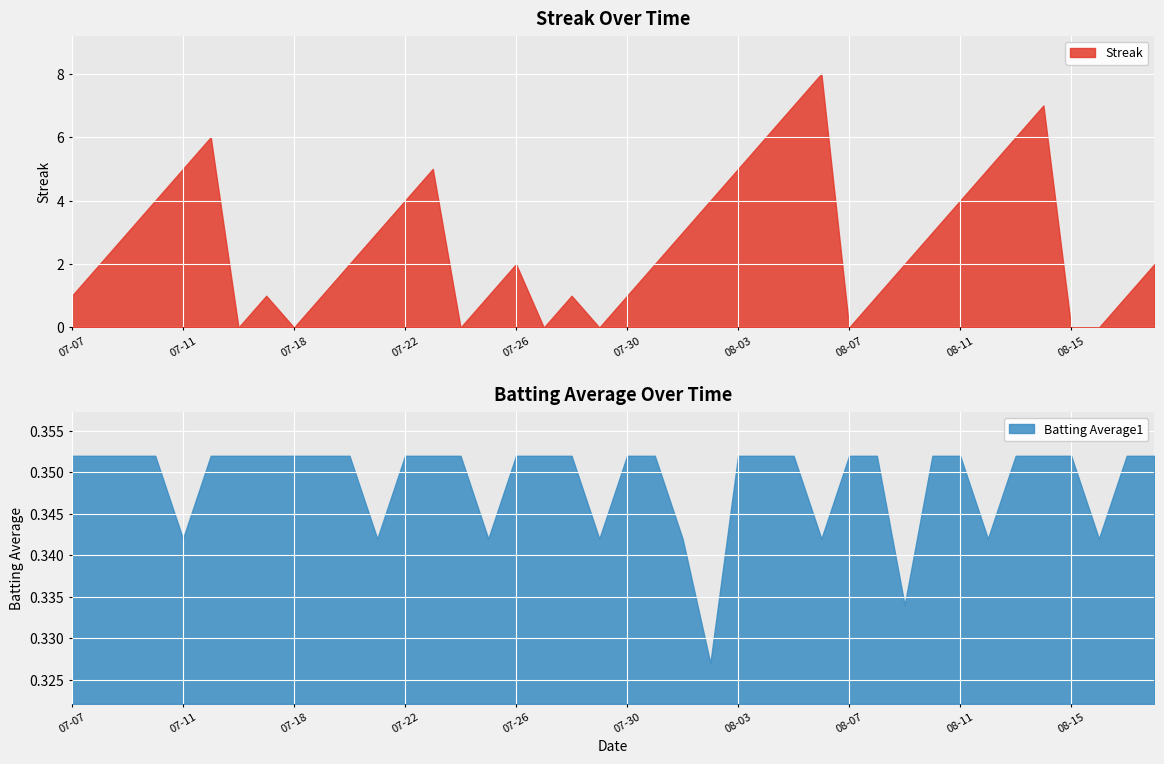

What are all the series names shown in the legend?

Streak, Batting Average1